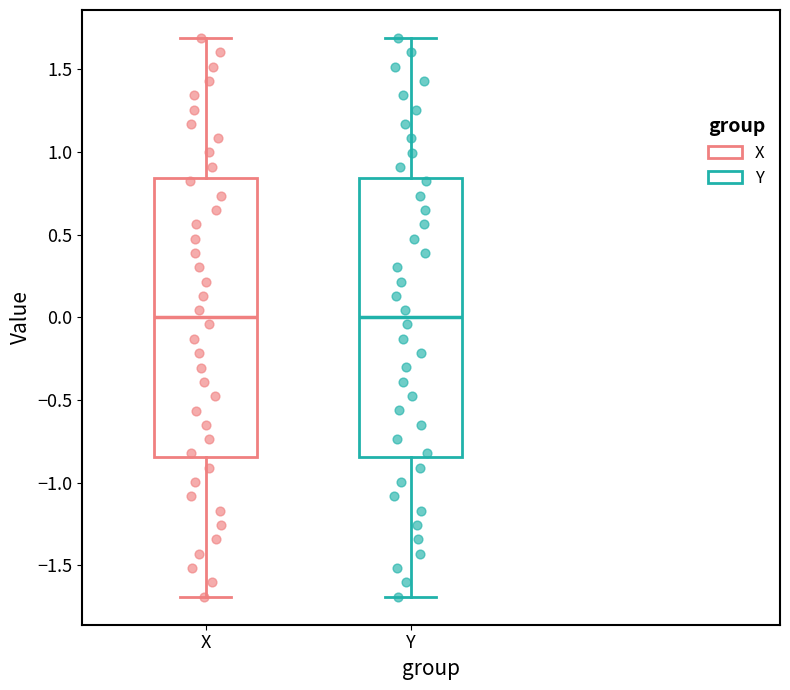

Reading left to right, transcribe this box plot: for each box, give where its median line is, the range the box spans, and where its two whiskers end, as read against the y-axis. The values are not printed on the chart, so give them approximately, as read against the axis.

X: median 0.00, box -0.85 to 0.85, whiskers -1.70 to 1.70
Y: median 0.00, box -0.85 to 0.85, whiskers -1.70 to 1.70